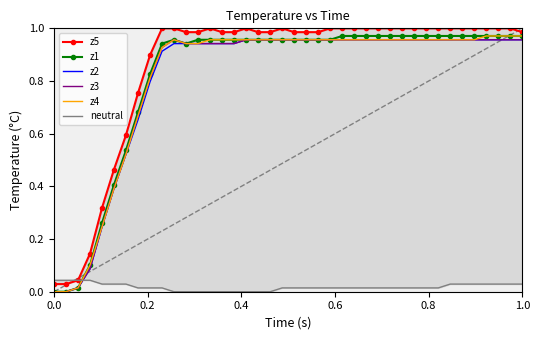

Which series has the largest total across all categories?

z5